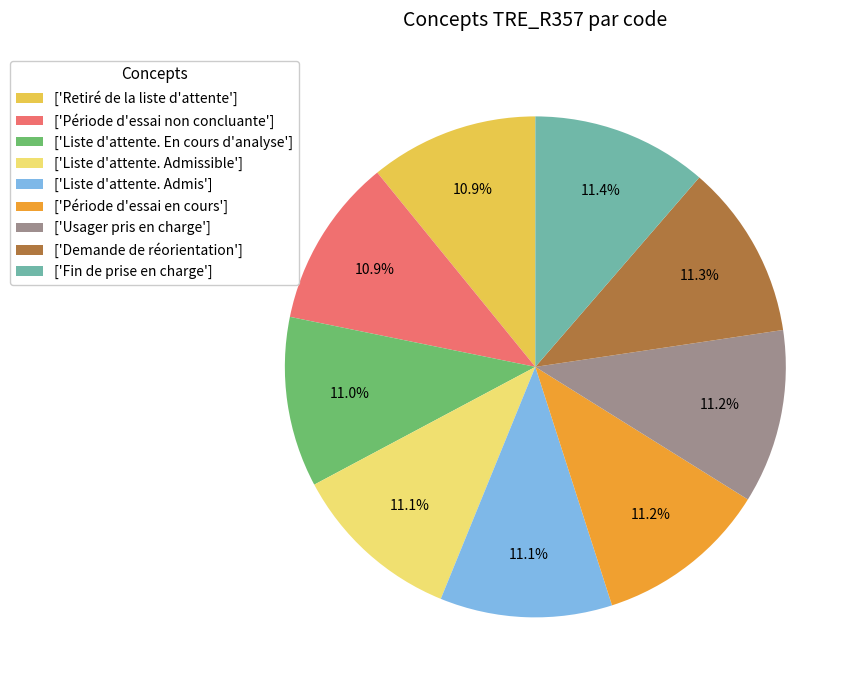

What is the ratio of the value at ['Demande de réorientation'] to the value at ['Liste d'attente. Admissible']?

1.0